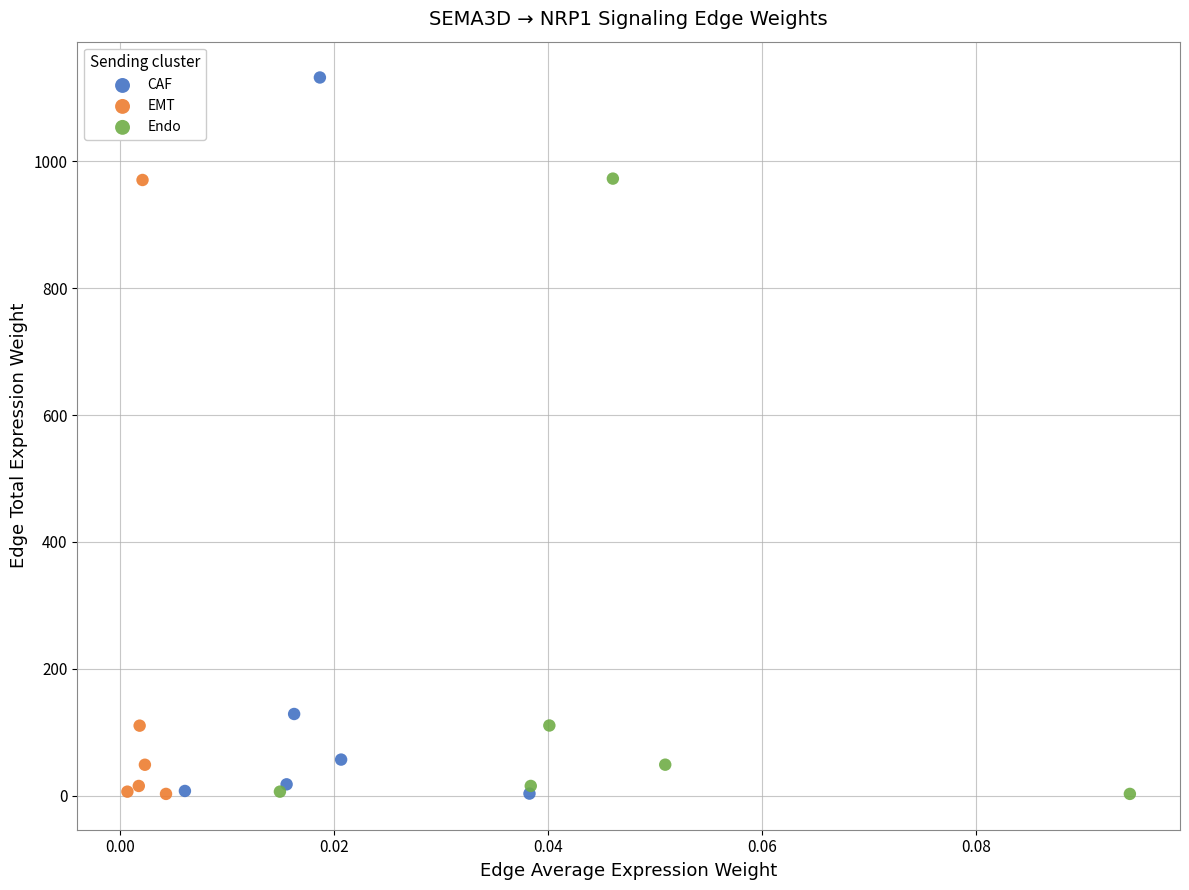

Which series has the widest spread of Y values?

CAF